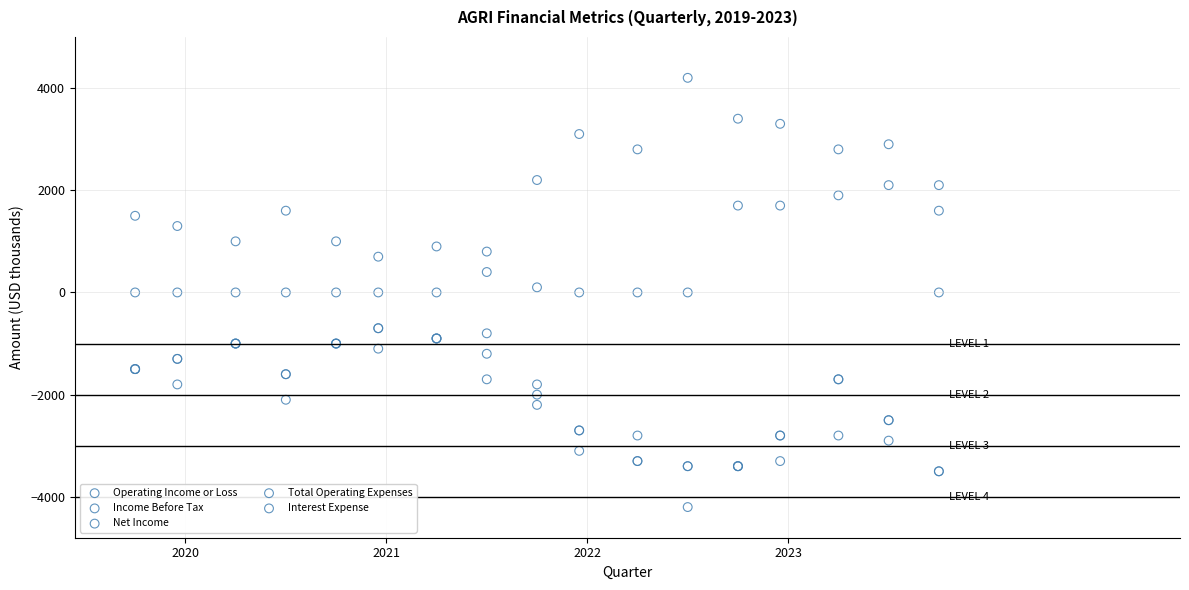

Which series has the widest spread of Y values?

Operating Income or Loss